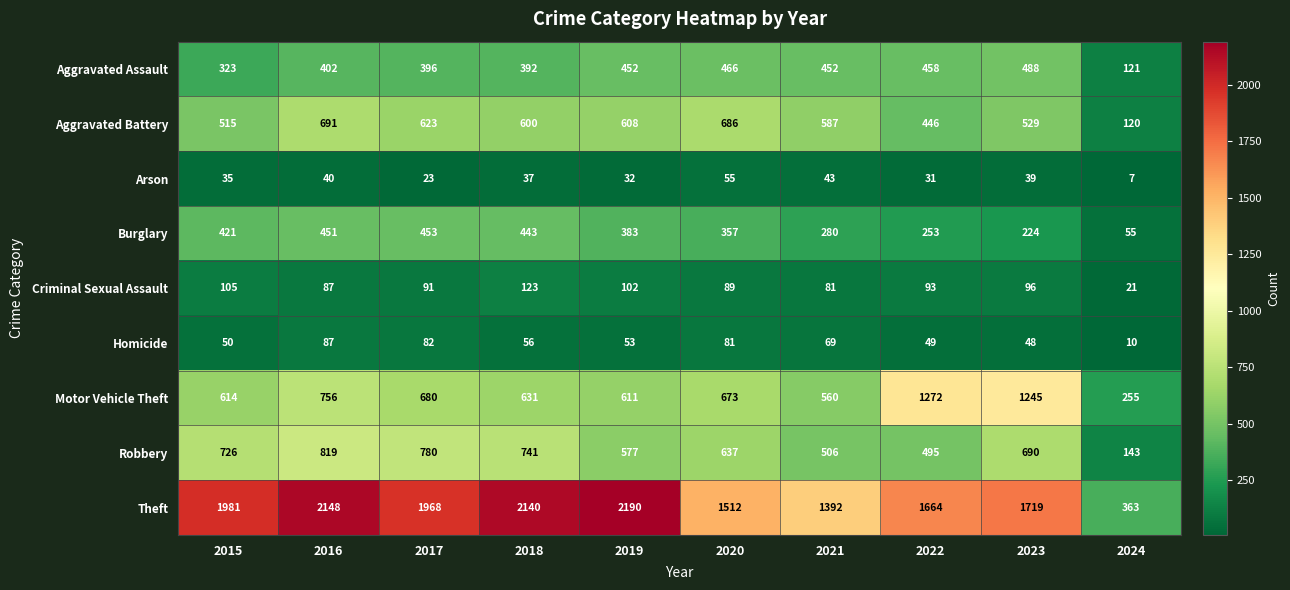

Which series has the largest range (max minus min)?

Theft